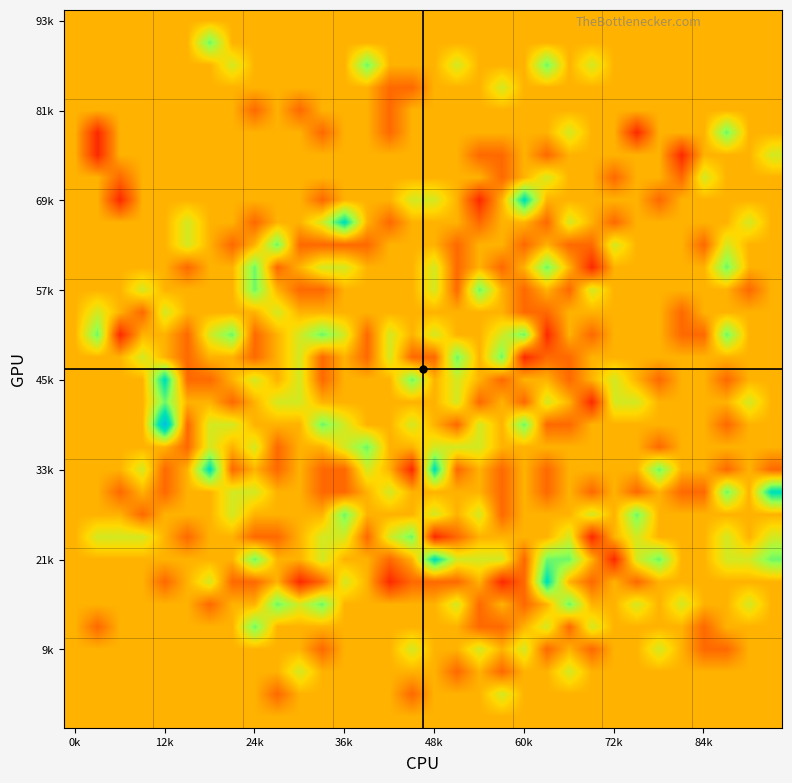

How many data points does each series have?

32